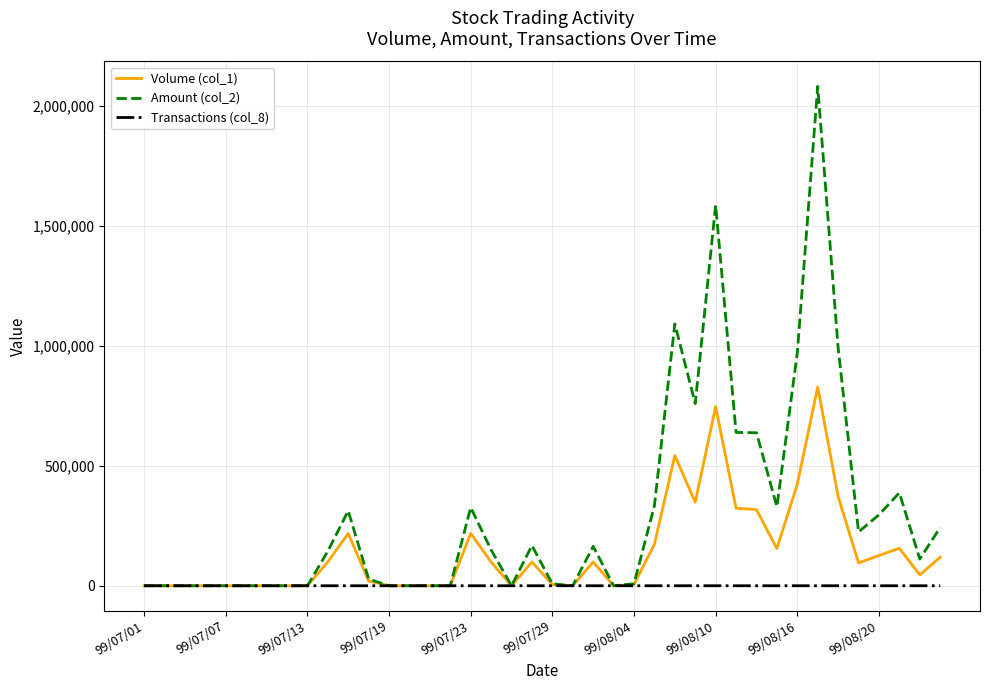

List the series in order of their peak value, lowest first.

Transactions (col_8), Volume (col_1), Amount (col_2)